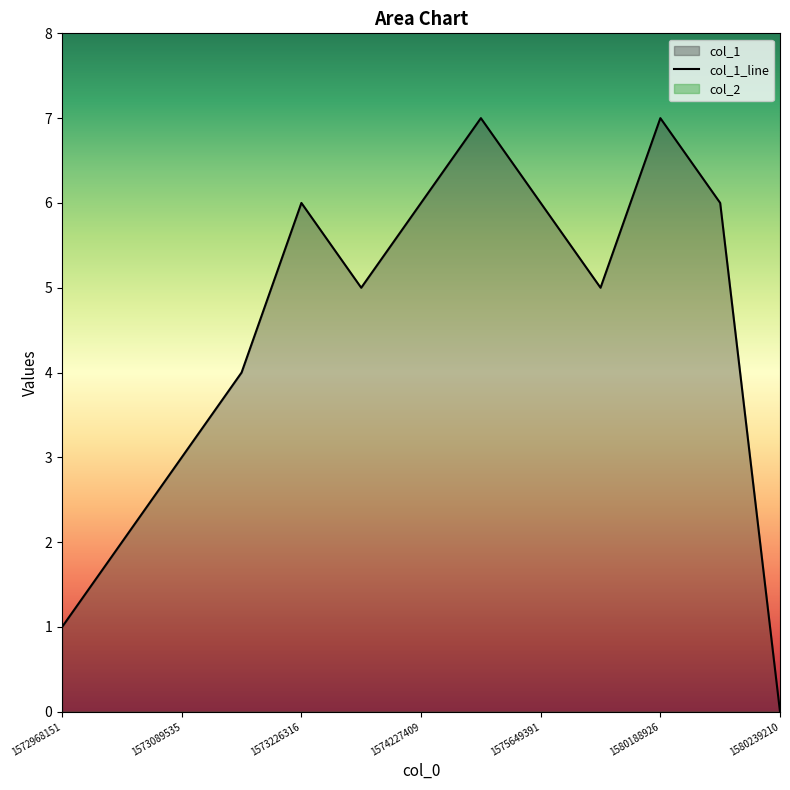

True or false: there are more than 0 points higher than both neighbors.

True